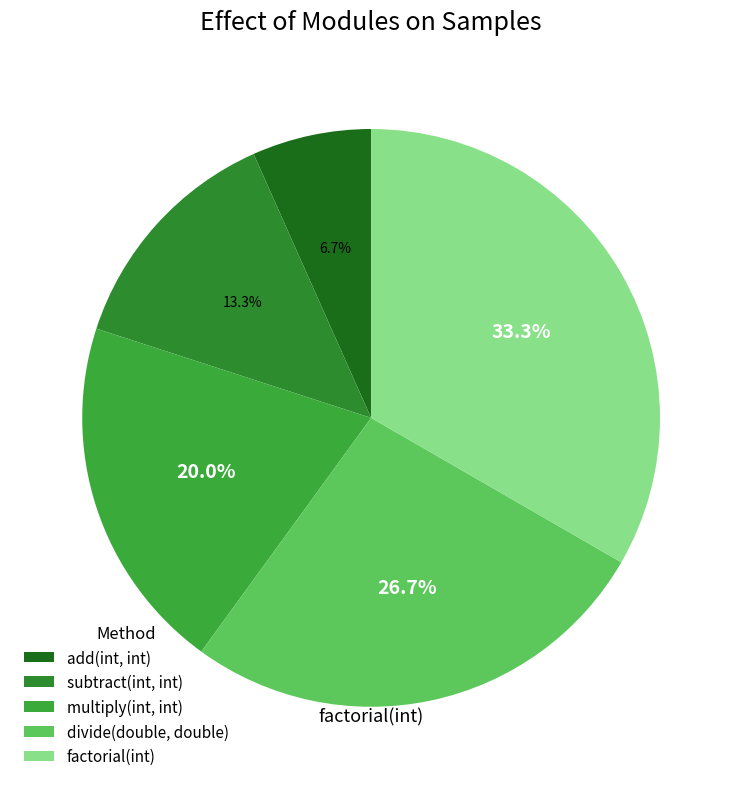

What is the change in value from subtract(int, int) to multiply(int, int)?

+1